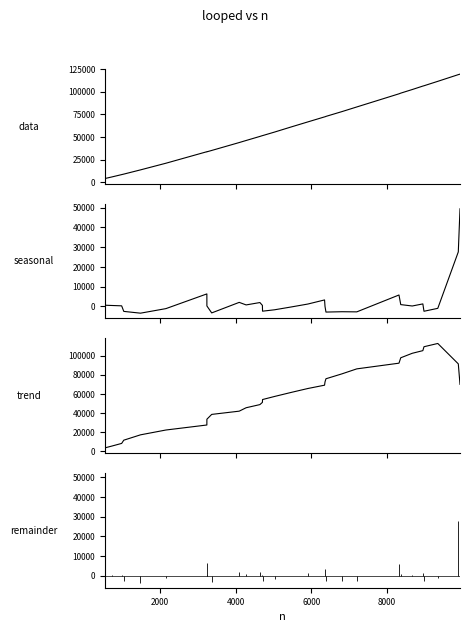

What is the difference between the maximum and second lowest values in the trend series?

106920.4